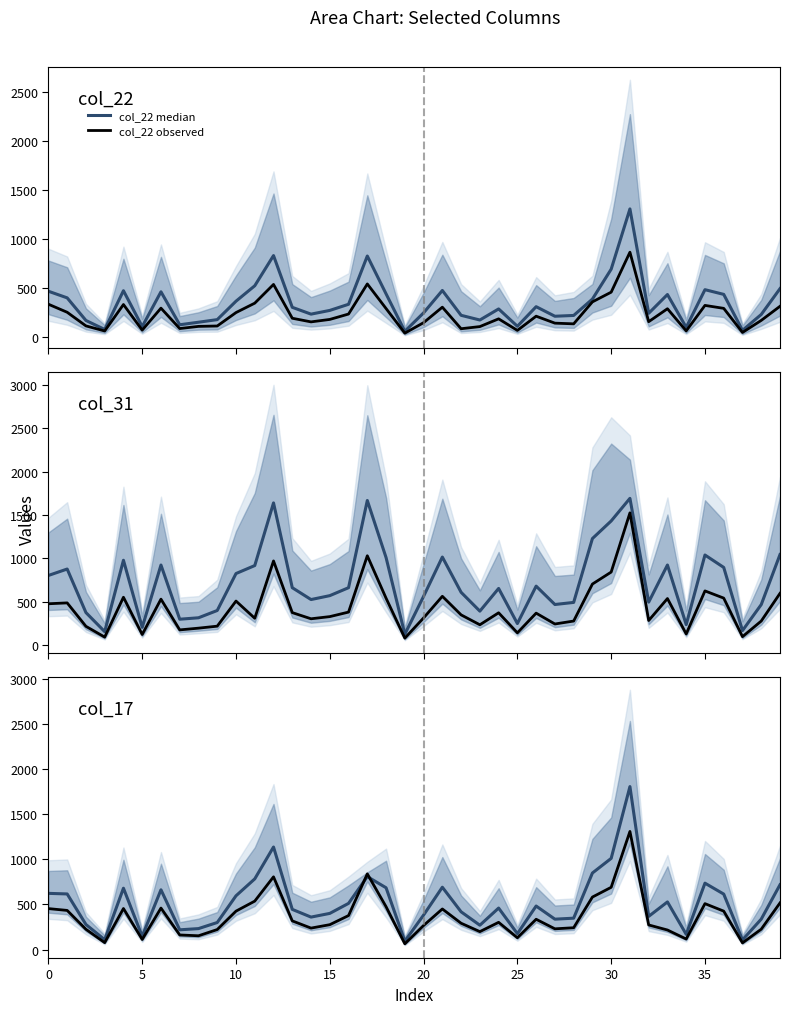

What is the highest value of the col_17 median series?

1806.0